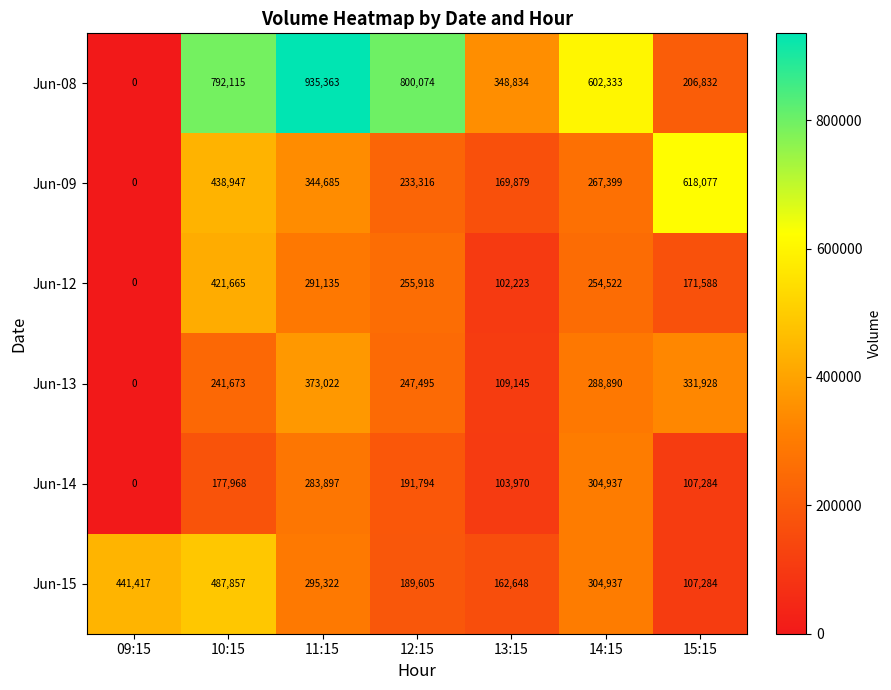

Which series changed the most between 12:15 and 13:15?

Jun-08